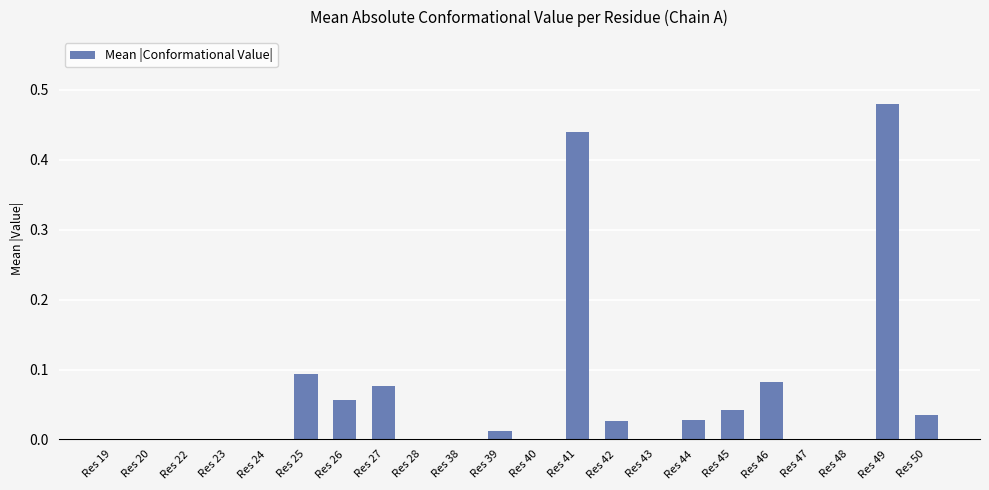

At which category does the chart reach its peak across all series?

Res 49